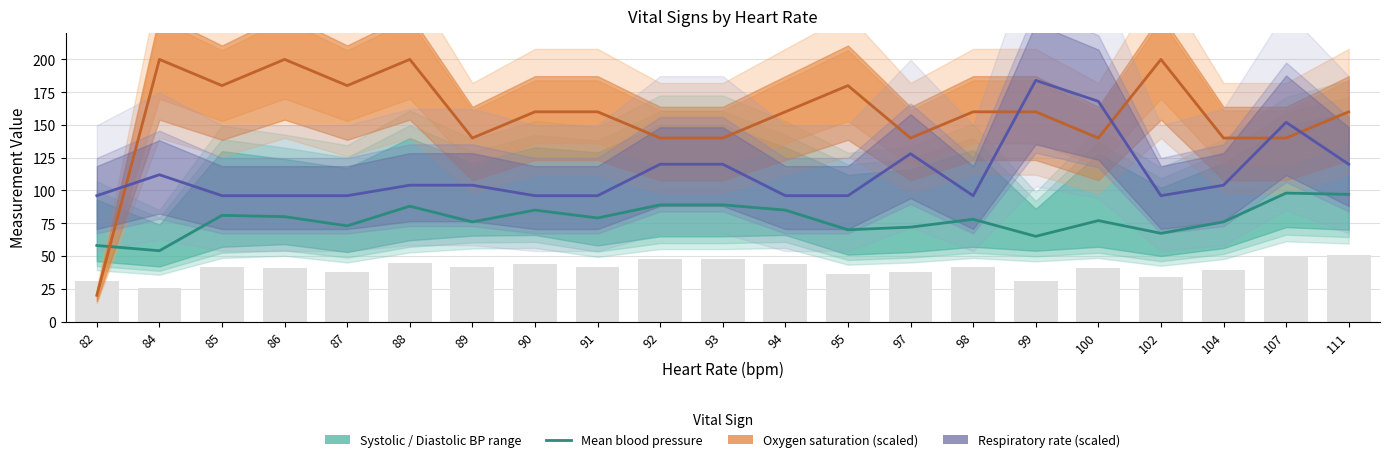

Rank the categories by value from highest to lowest.

107, 111, 92, 93, 88, 90, 94, 85, 86, 91, 98, 100, 89, 104, 87, 97, 95, 102, 99, 82, 84